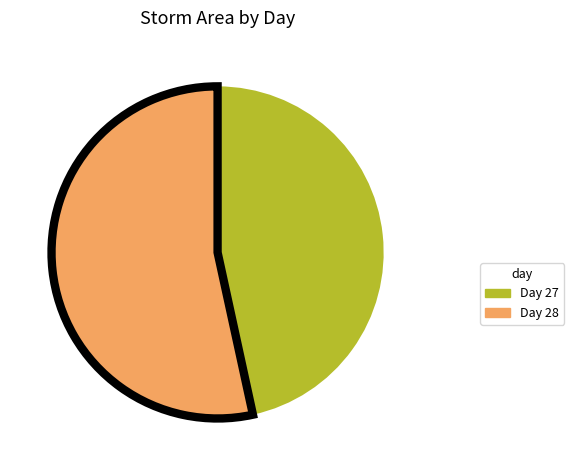

Which slice is the smallest?

Day 27